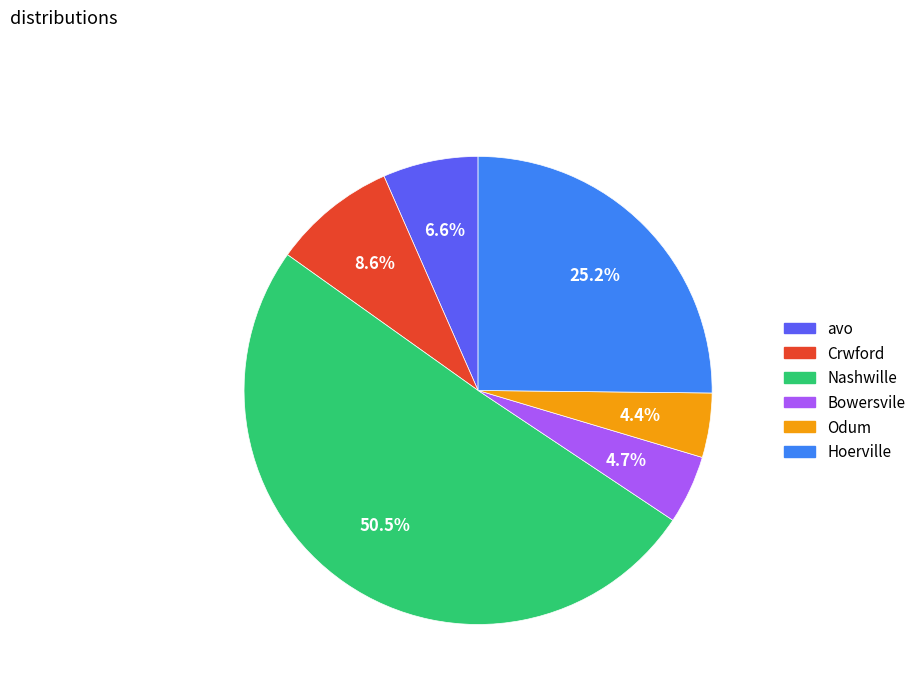

What is the total percentage of Nashwille and Hoerville?

75.7%